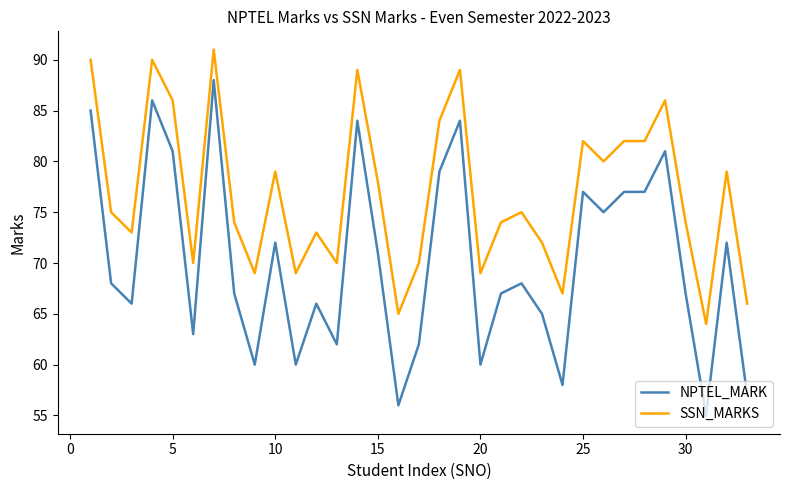

Which series has the largest total across all categories?

SSN_MARKS